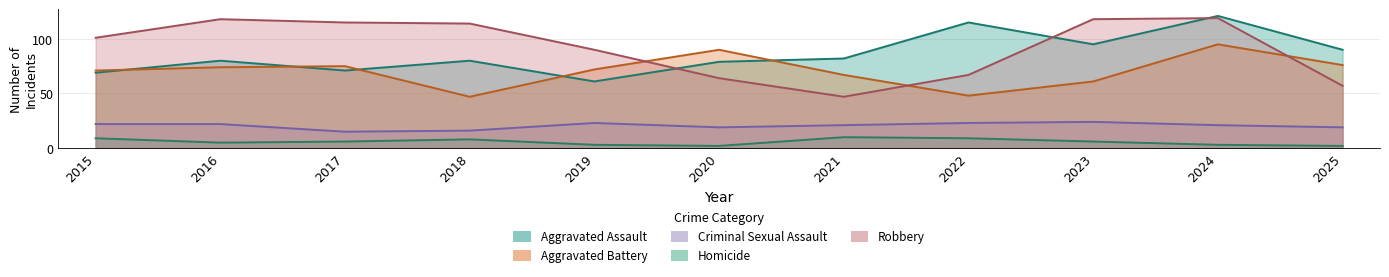

True or false: Robbery and Criminal Sexual Assault cross at least once.

False